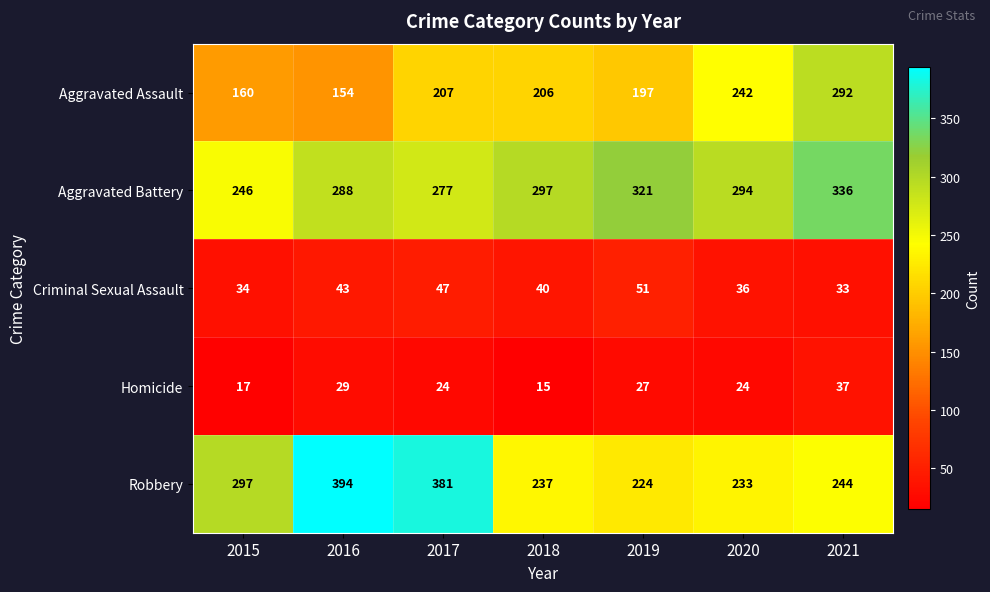

Is it true that Aggravated Battery equals 493 at 2018?

False